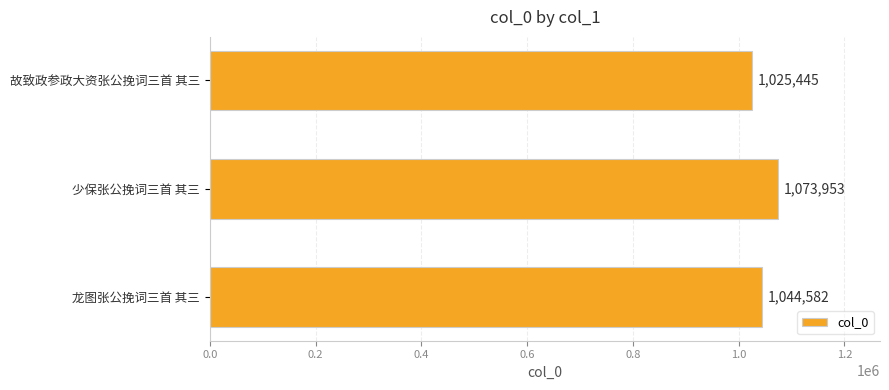

Between 故致政参政大资张公挽词三首 其三 and 龙图张公挽词三首 其三, which is larger?

龙图张公挽词三首 其三